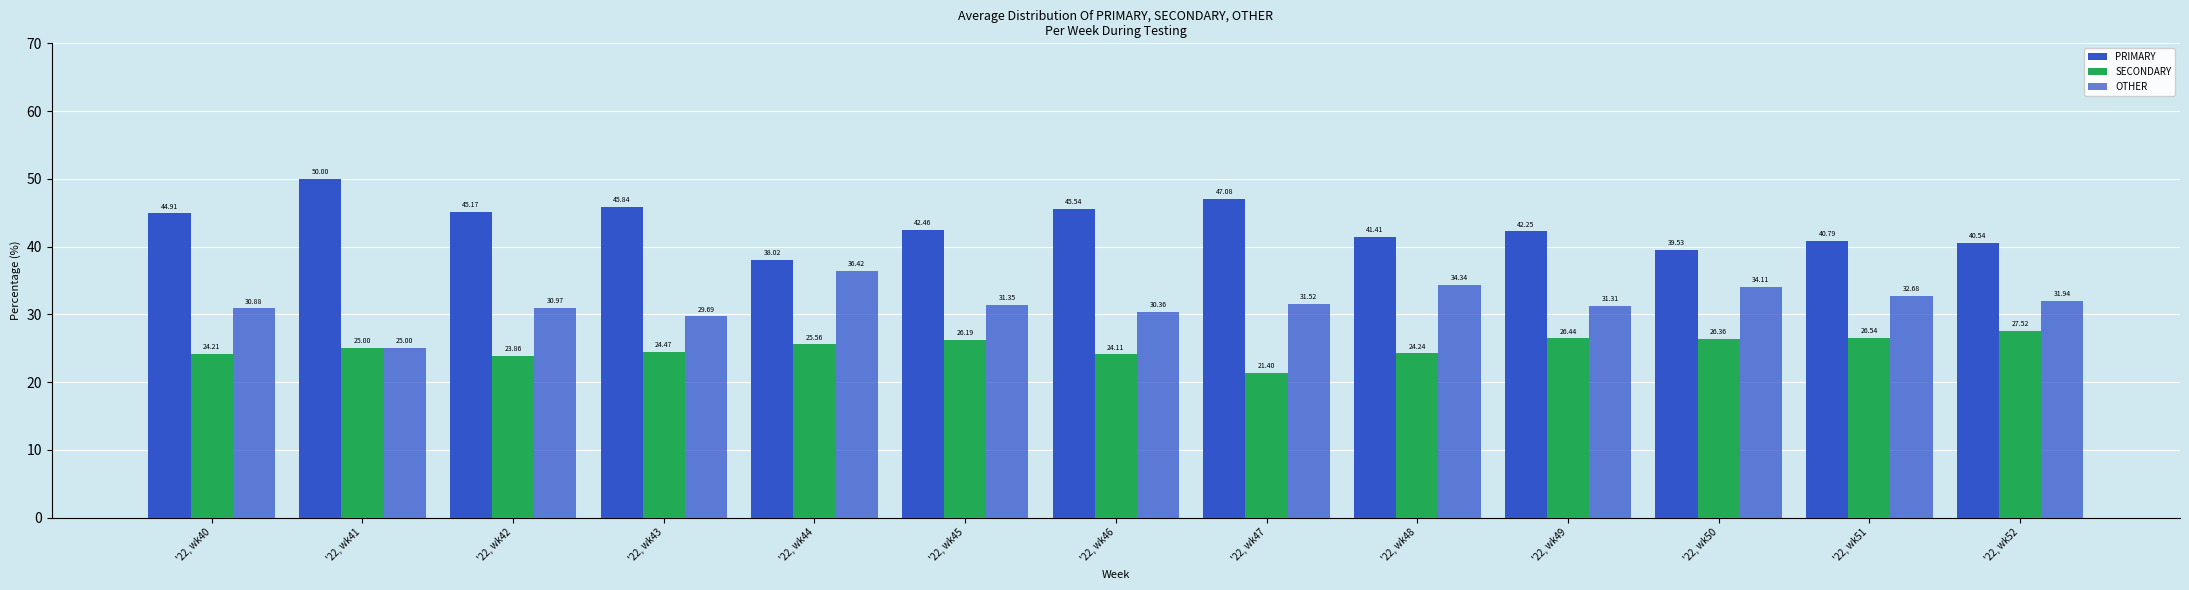

Rank the series by their average value, from highest to lowest.

PRIMARY, OTHER, SECONDARY